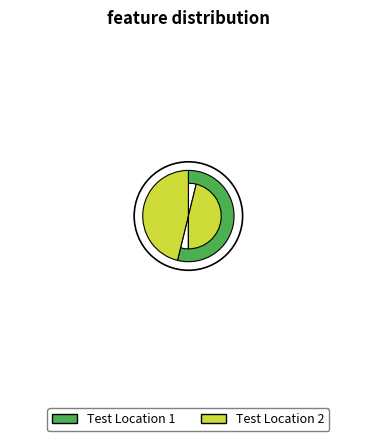

Do Test Location 1 and Test Location 2 together represent more than half of the pie?

Yes